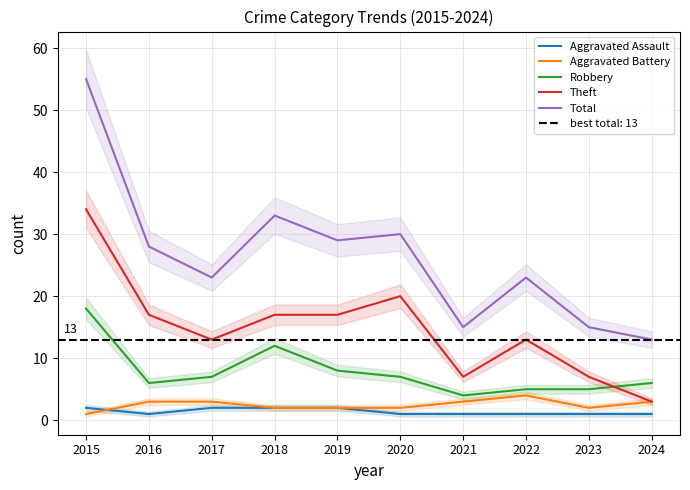

At how many categories does at least one series exceed 48?

1